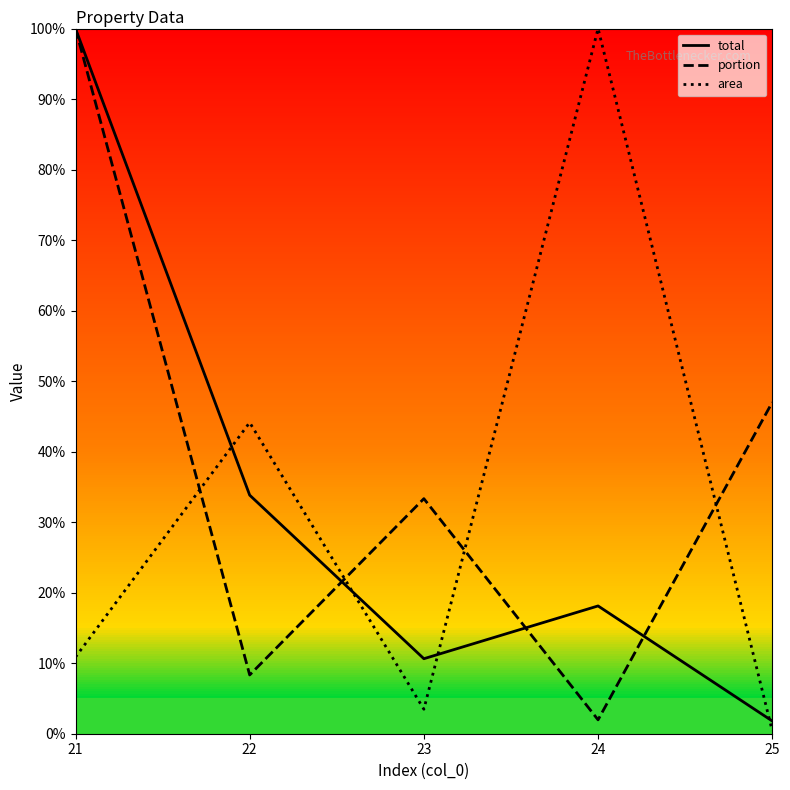

How many interior local valleys does the total series have?

1